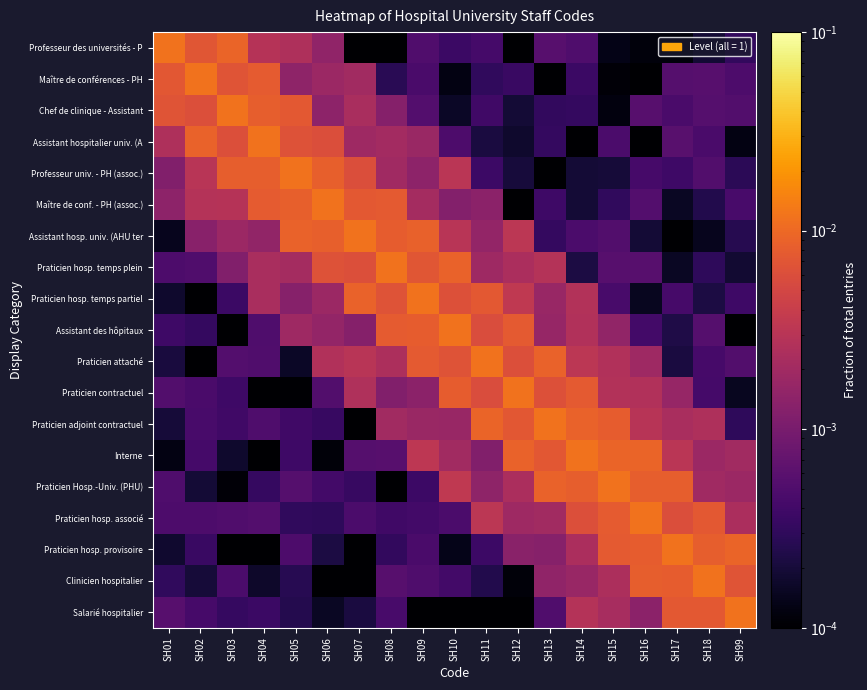

What is the total value across all series at SH07?

0.1